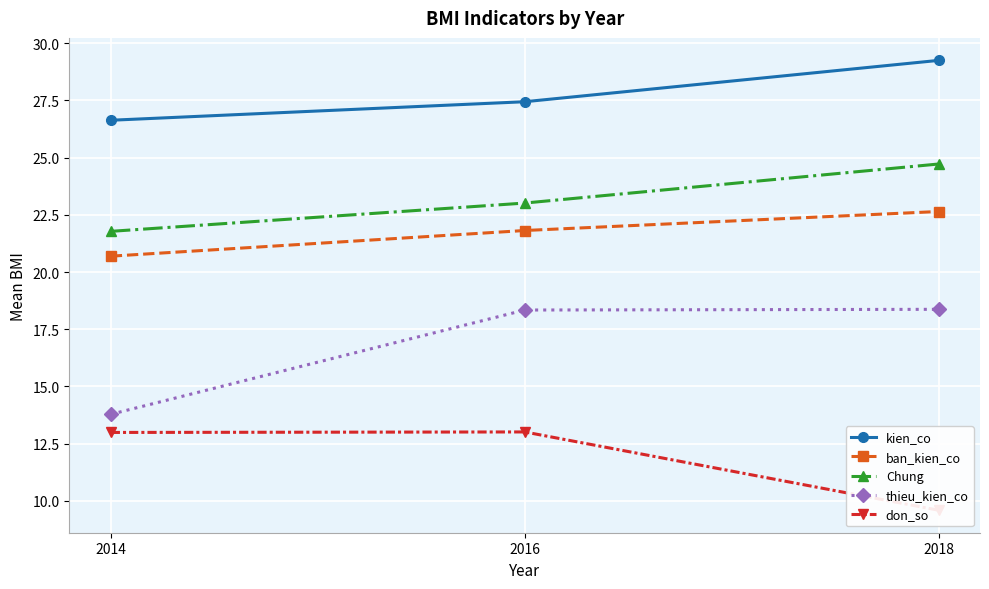

Is it true that thieu_kien_co equals 18.4 at 2018?

True